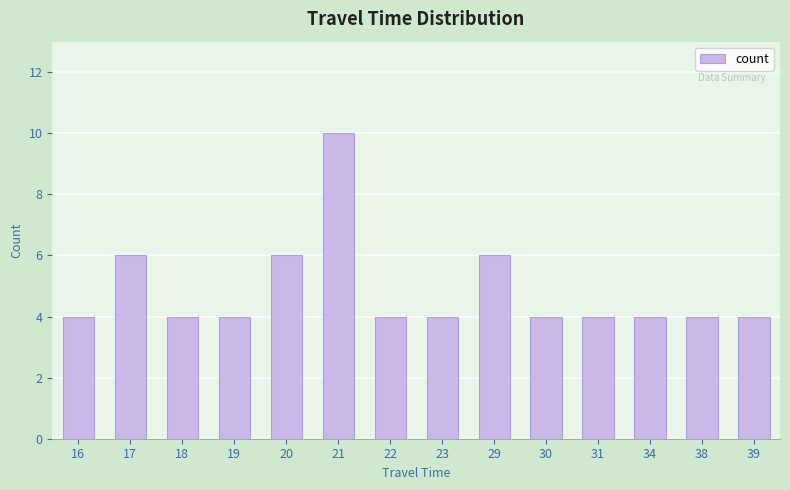

At which category does the chart reach its peak across all series?

21